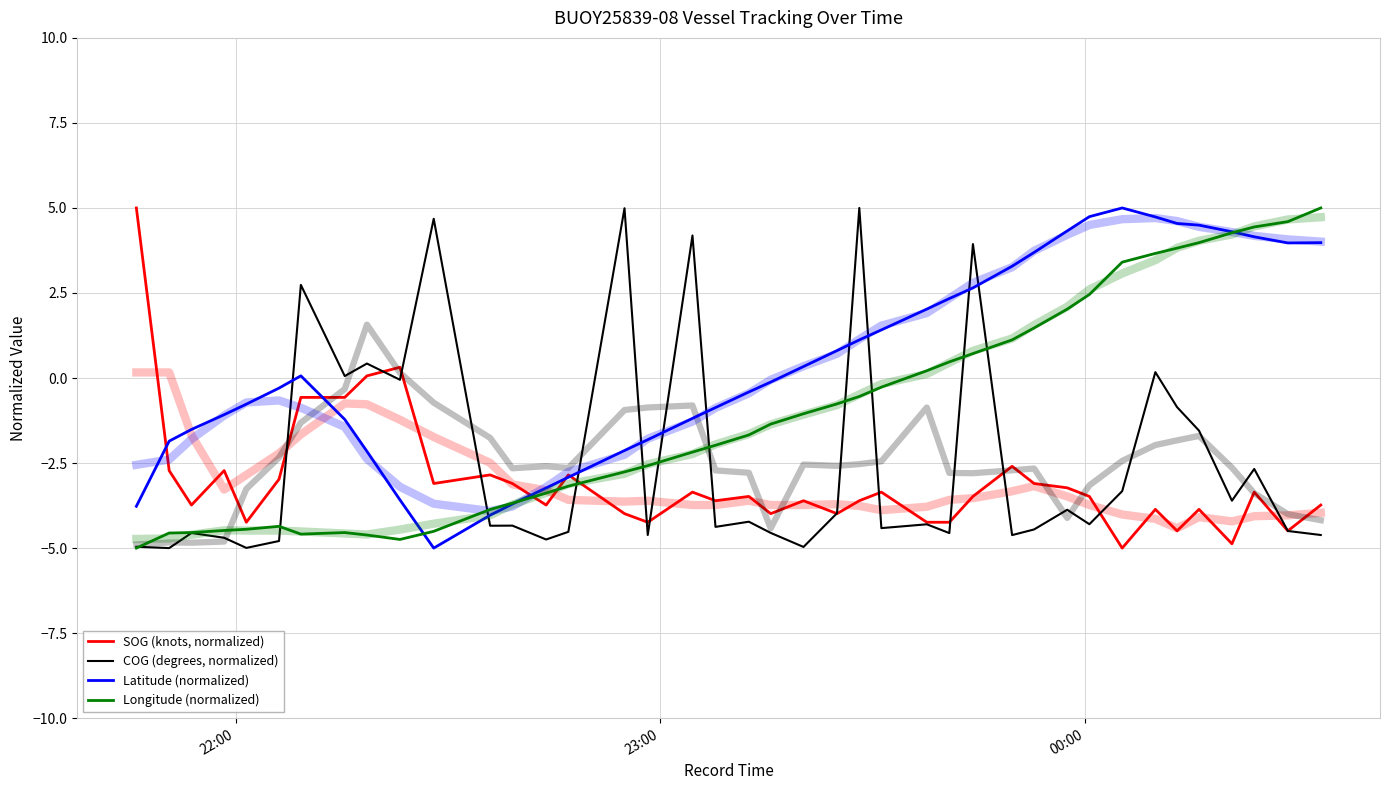

Which series has the largest total across all categories?

Latitude (normalized)